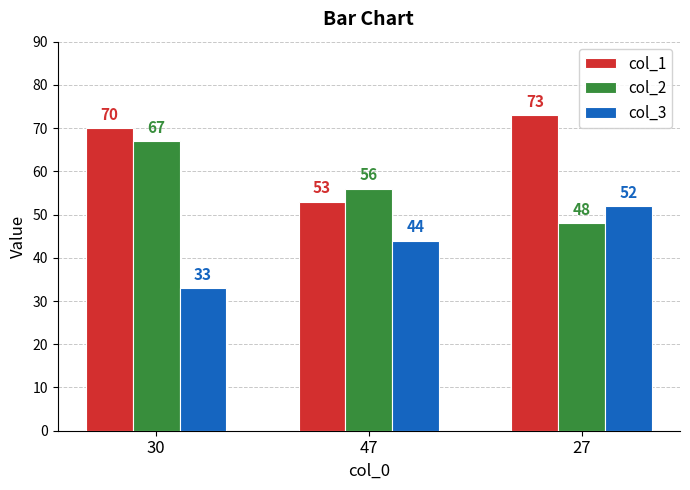

List the series in order of their peak value, lowest first.

col_3, col_2, col_1